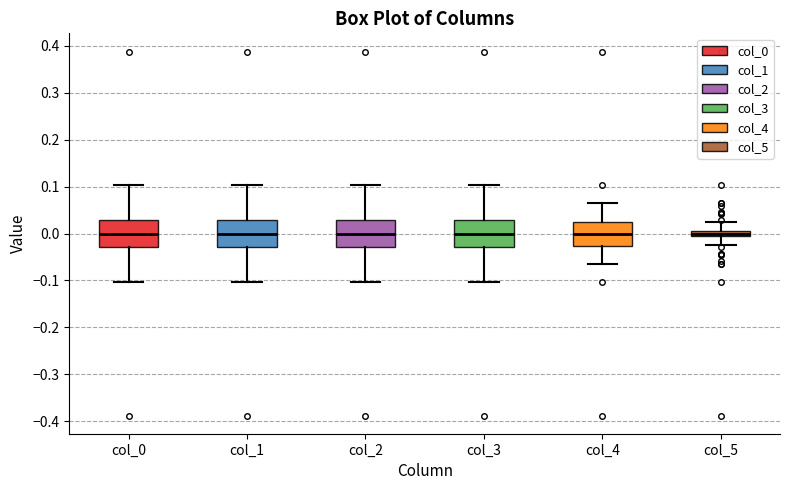

Where does the upper whisker of the box for col_2 end on the y-axis? The values are not printed on the chart, so give them approximately, as read against the axis.

0.10